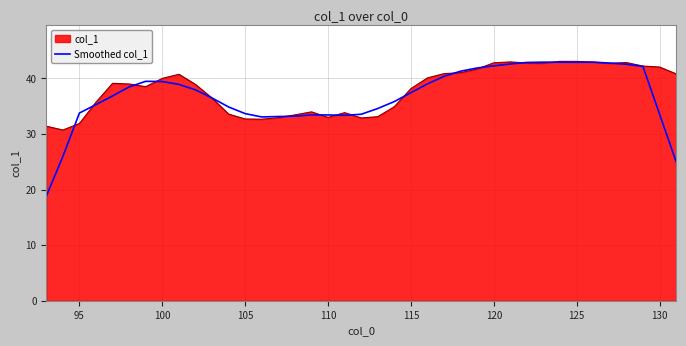

Which series has the widest spread of values?

Smoothed col_1